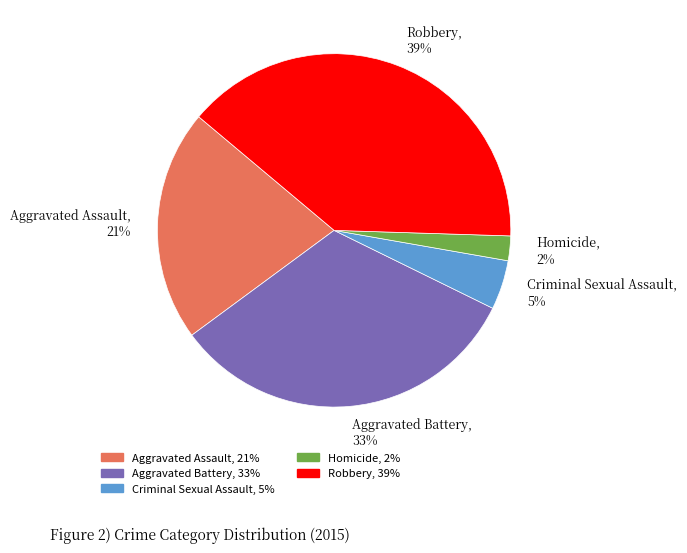

To the nearest percent, what percentage of the pie is Aggravated Assault?

21%